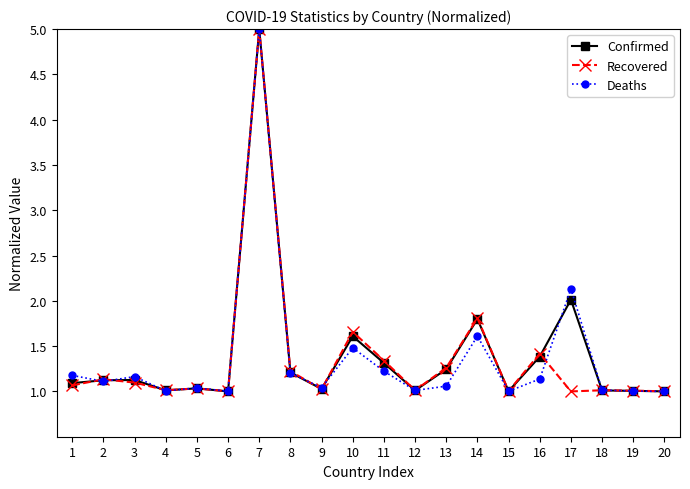

True or false: Recovered and Confirmed intersect in this chart.

True